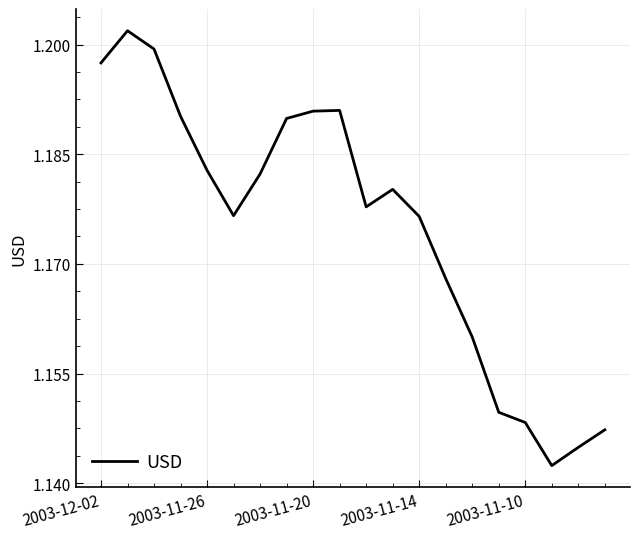

Reading right to left, list all the values displayed in this chart.

1.1	1.1	1.1	1.1	1.1	1.2	1.2	1.2	1.2	1.2	1.2	1.2	1.2	1.2	1.2	1.2	1.2	1.2	1.2	1.2